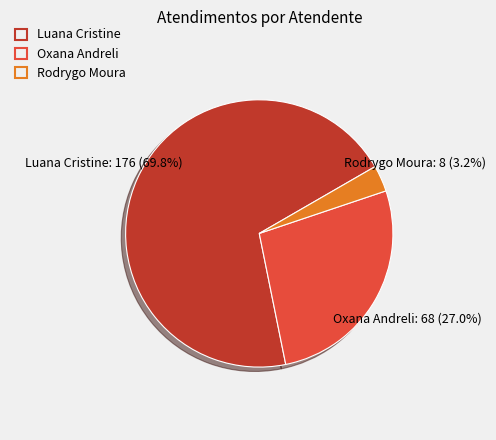

Does any single category account for the majority?

Yes